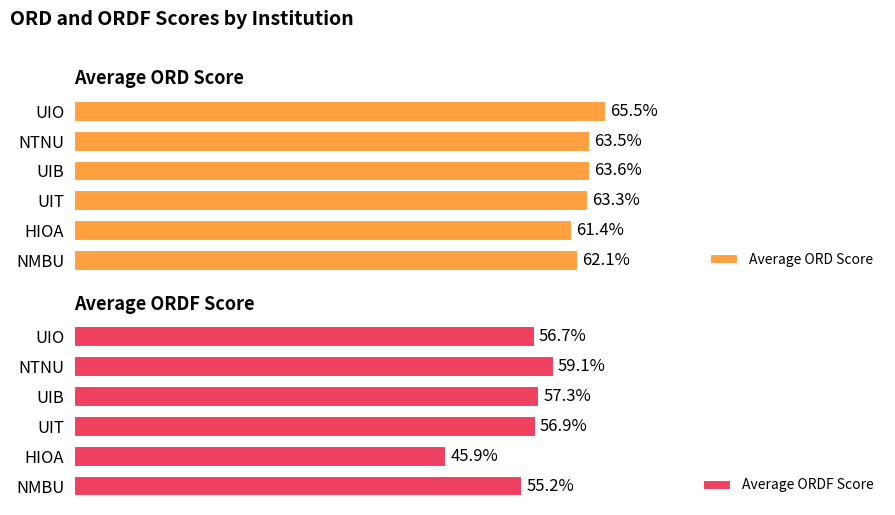

Which category has the highest value in the Average ORD Score series?

UIO